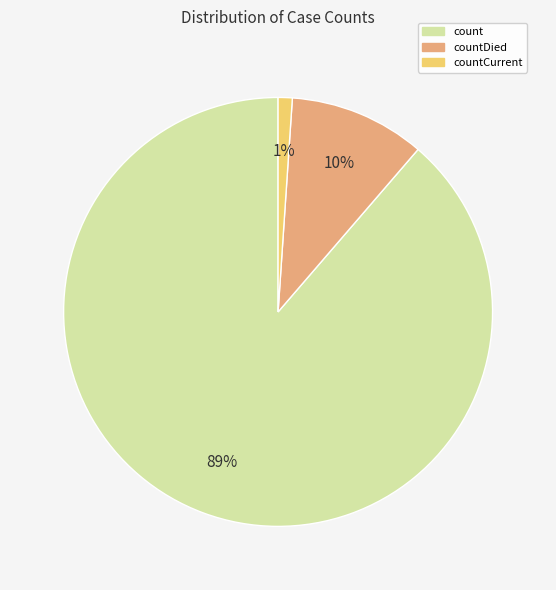

To the nearest percent, what portion does countDied represent?

10%